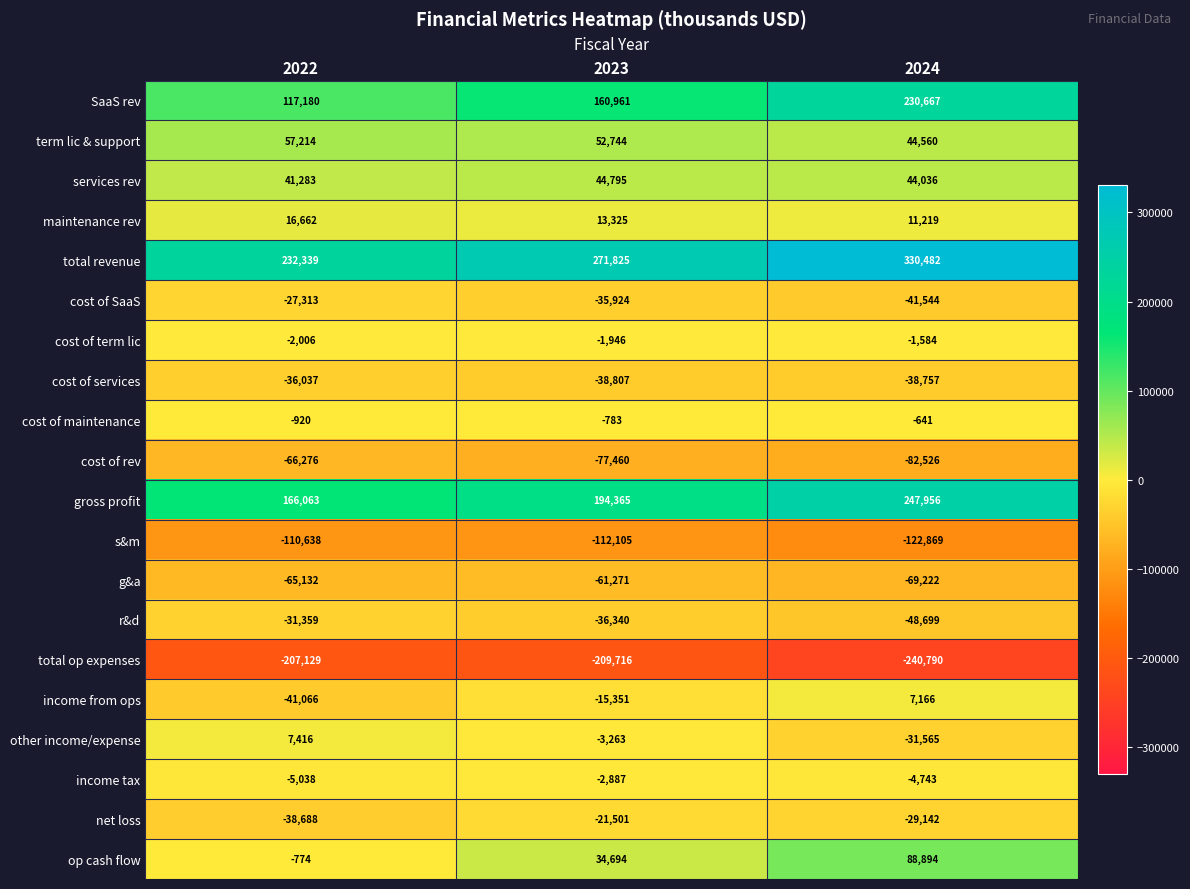

How many categories are shown in the chart?

3